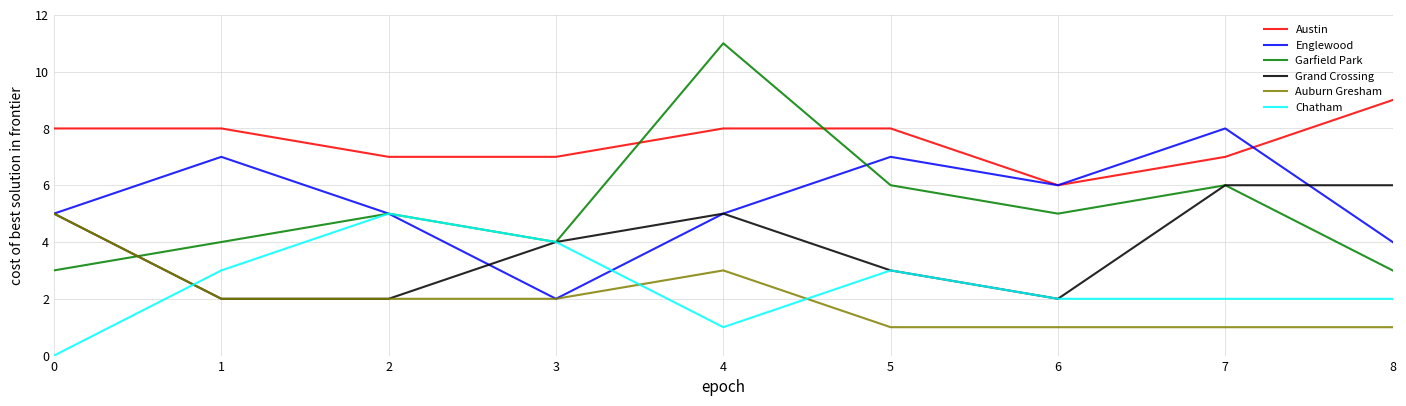

Which series ends up on top after the final intersection of Auburn Gresham and Chatham?

Chatham